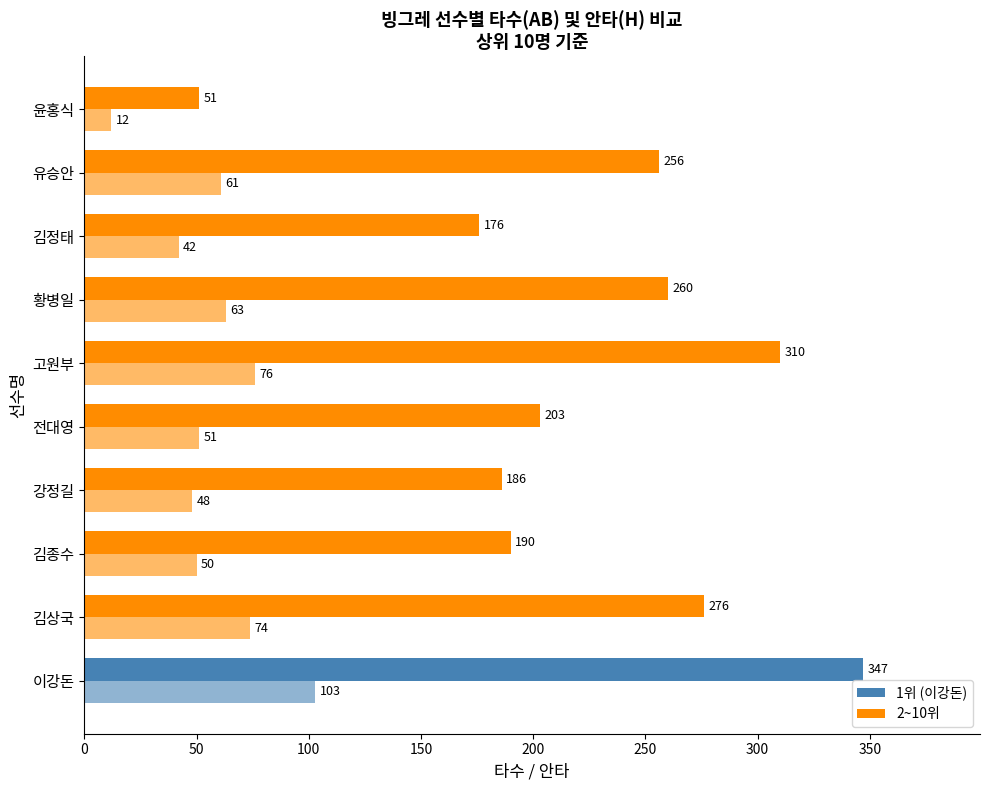

How many distinct data groups are displayed?

2